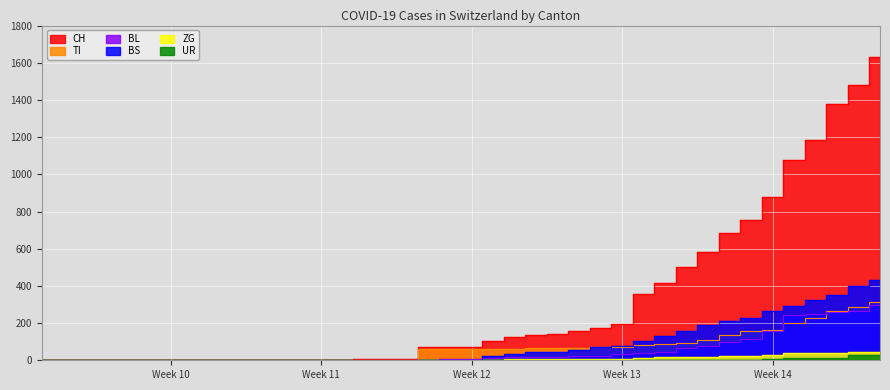

True or false: TI and ZG intersect in this chart.

False